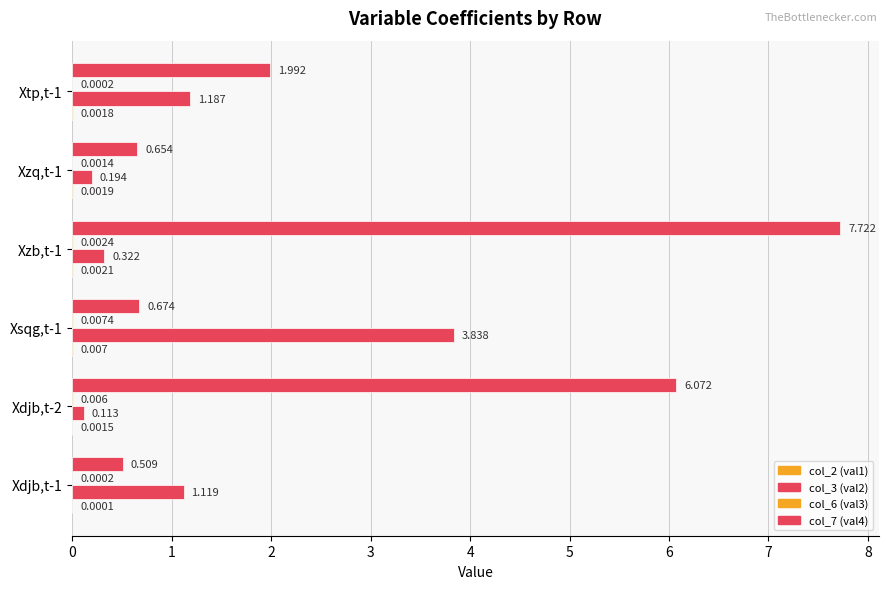

How many values in the col_3 (val2) series exceed 1?

3